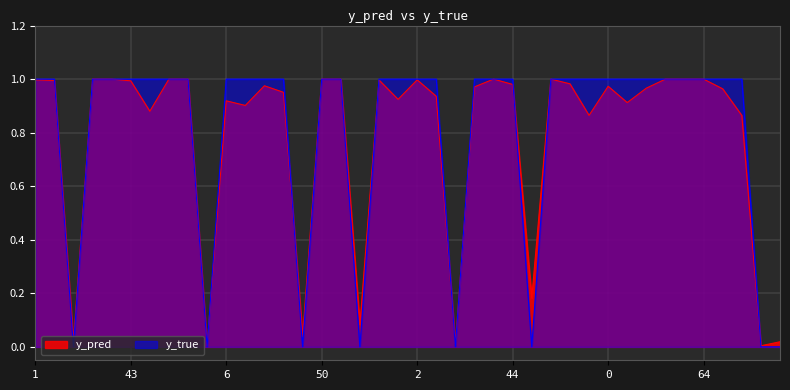

What is the difference between the second highest and minimum values in the y_true series?

1.0